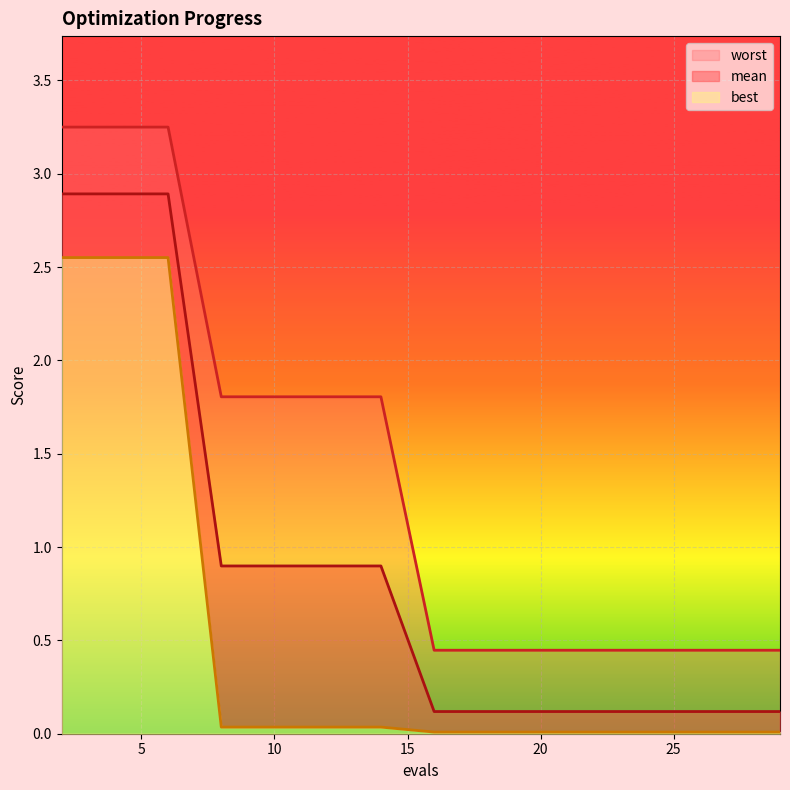

At which category is the sum across all series the highest?

2